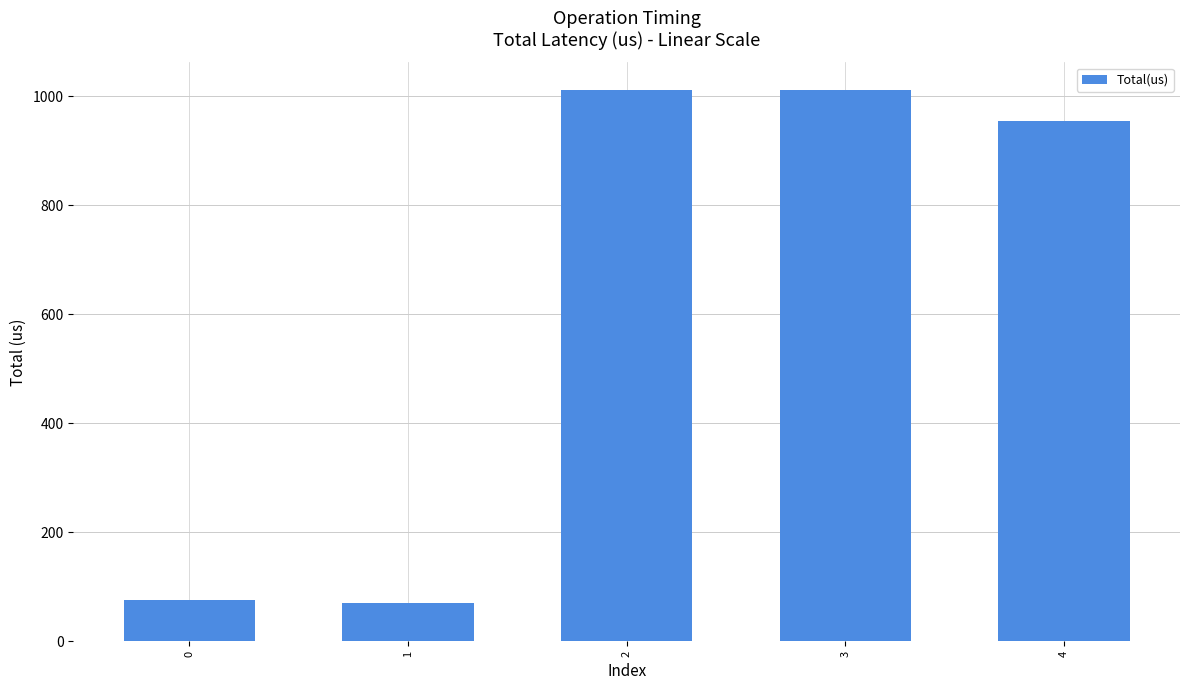

Are the bars horizontal?

No